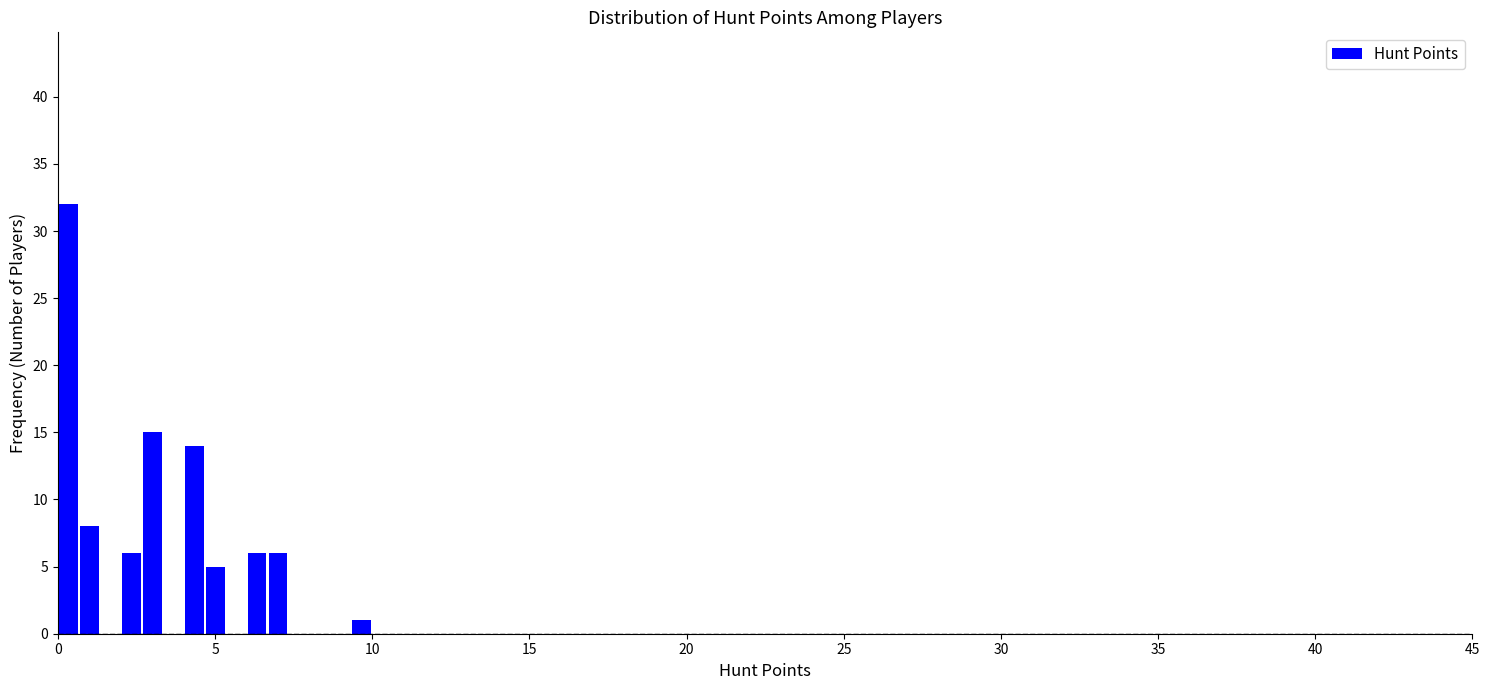

Read against the x-axis, roughly where is the centre of the tallest bar?

0.5